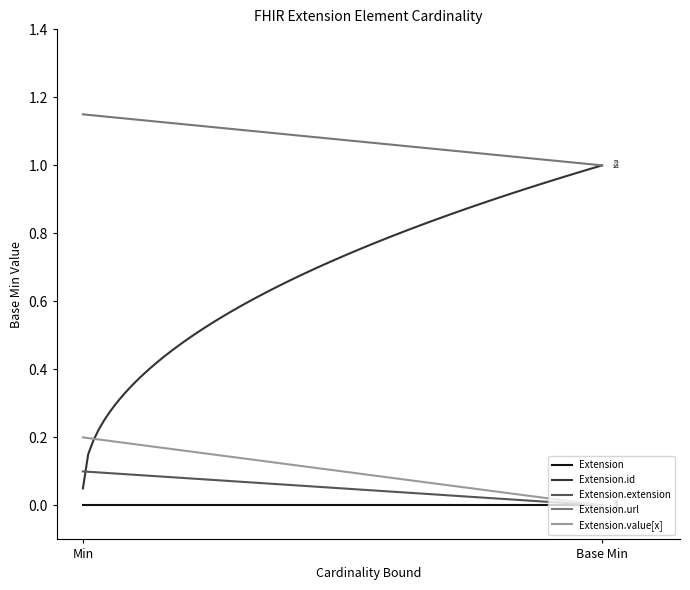

Rank the series by their maximum value, from lowest to highest.

Extension, Extension.extension, Extension.value[x], Extension.id, Extension.url